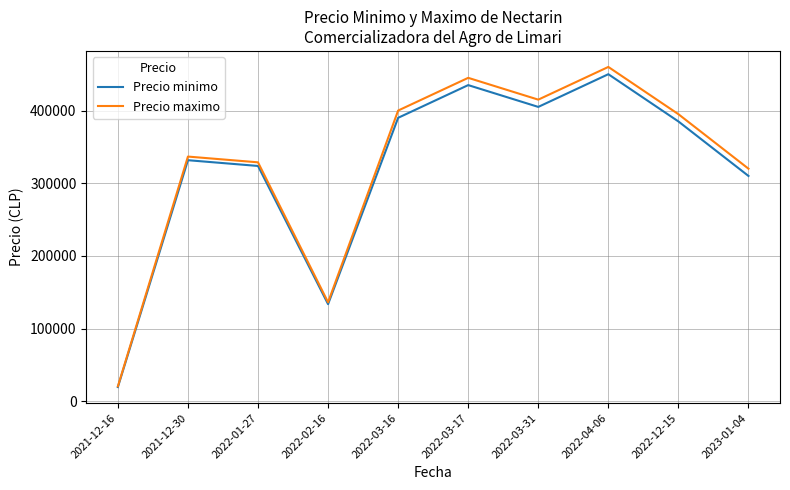

What is the difference between the Precio minimo values at 2022-03-31 and 2021-12-16?

385500.0